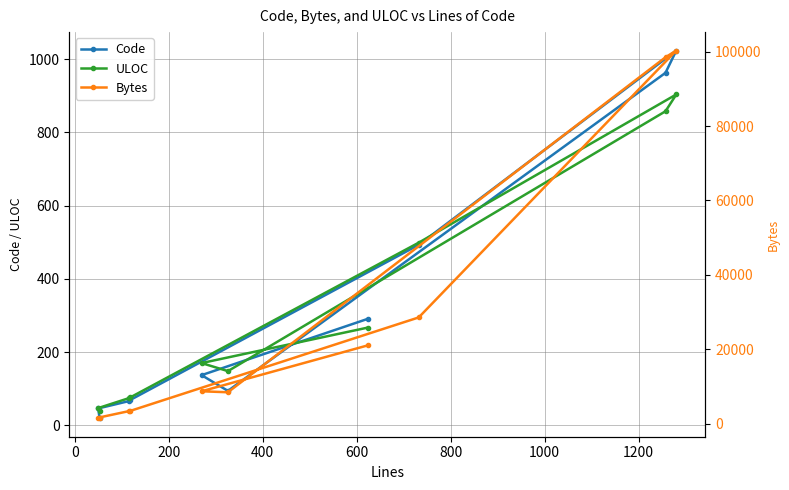

Which series has the largest total across all categories?

Bytes